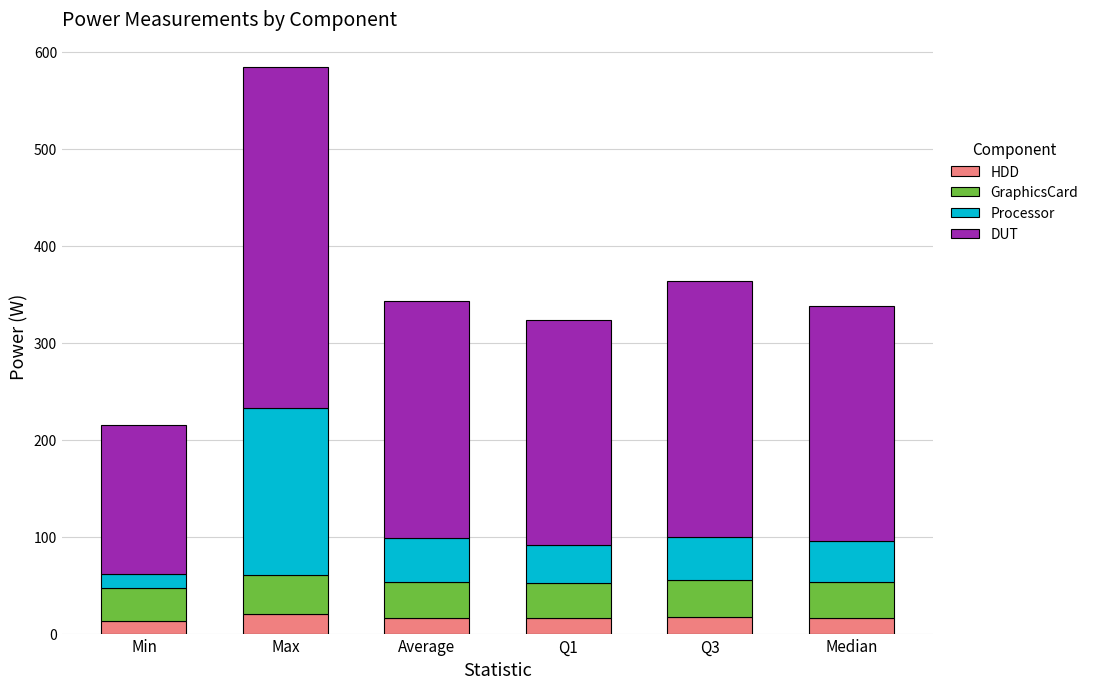

How many values in the HDD series are below 16?

2